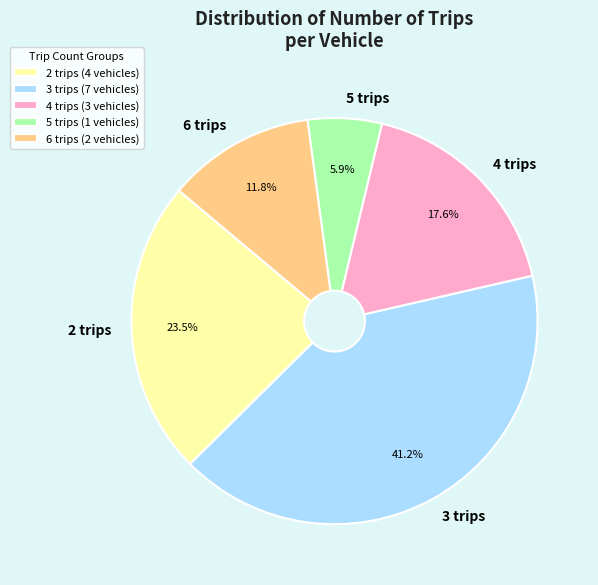

To the nearest percent, what is the average slice percentage?

20%